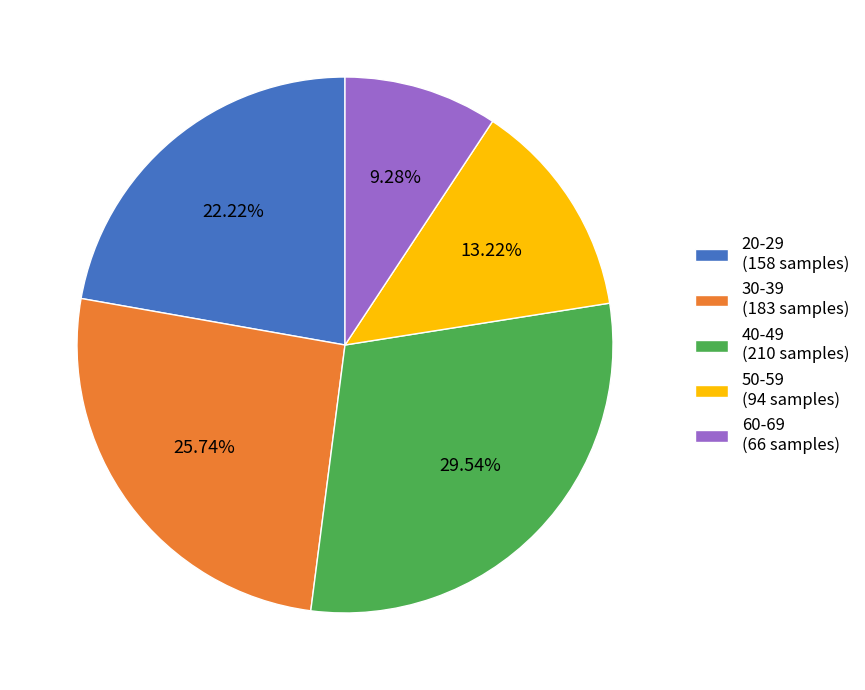

To the nearest percent, what is the average slice percentage?

20%